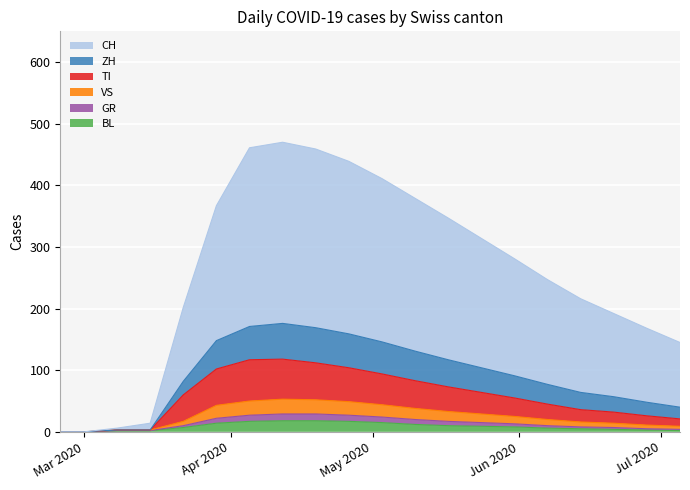

What is the highest value of the BL series?

18